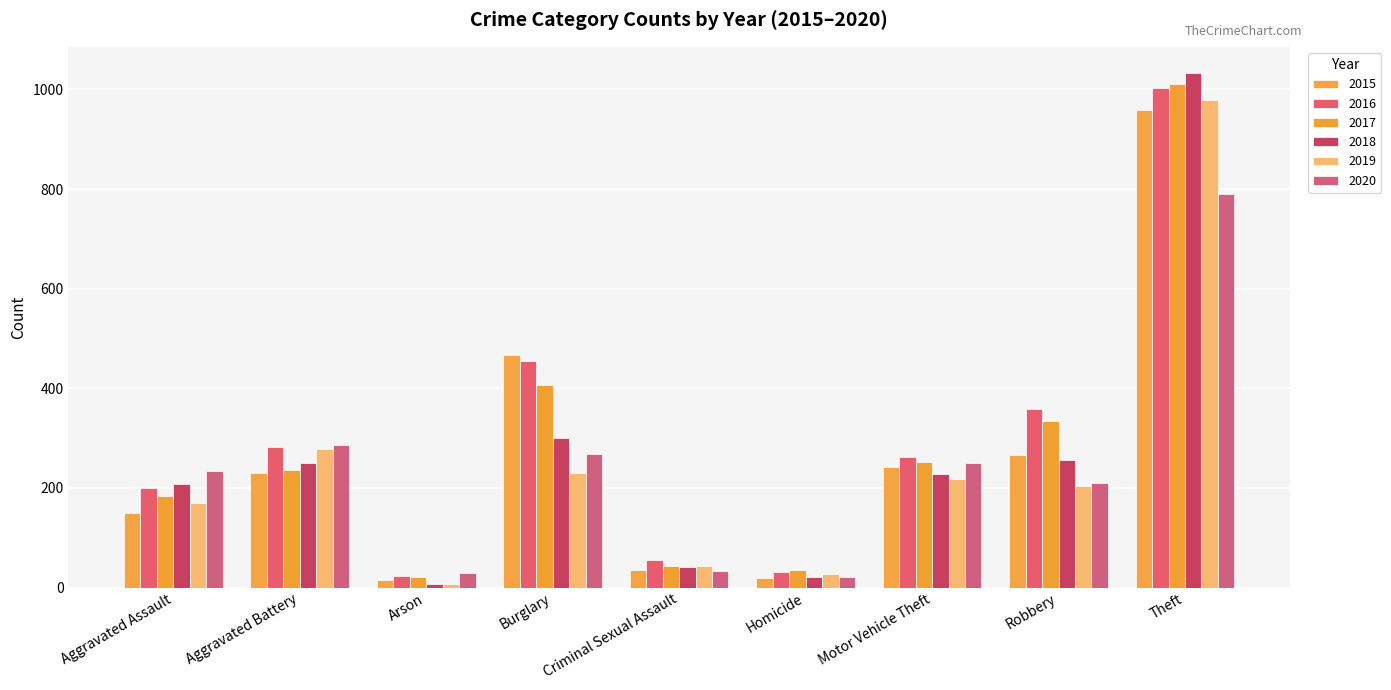

What is the difference between the second highest and second lowest values in the 2015 series?

448